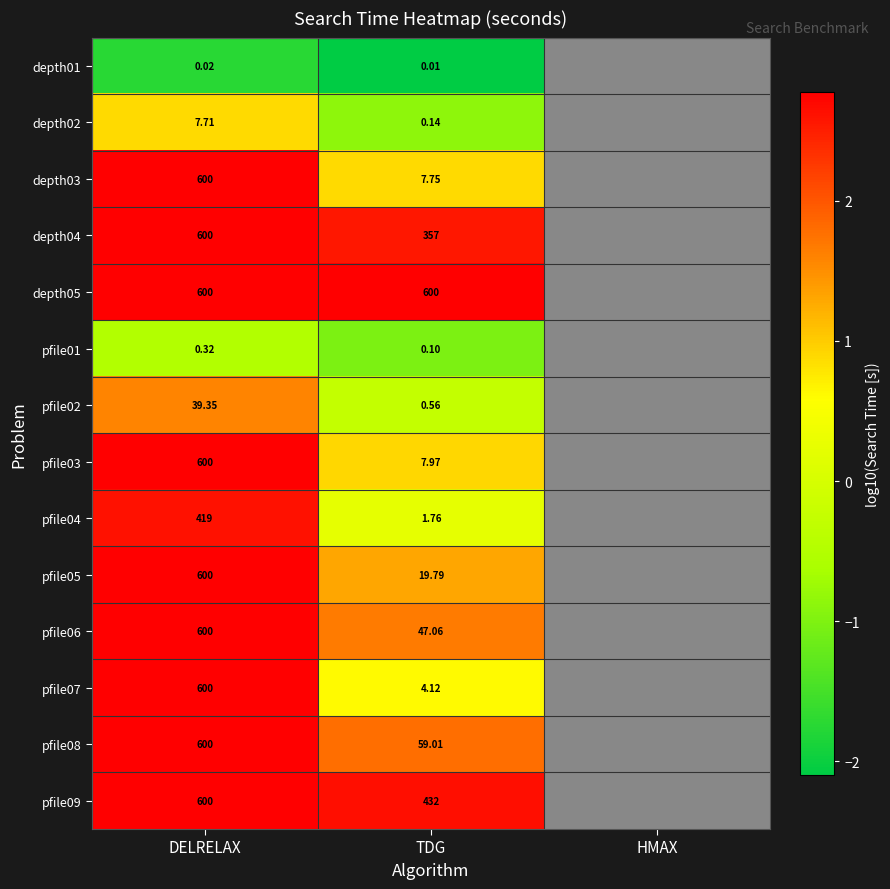

Is it true that depth01 equals -1.7 at DELRELAX?

True